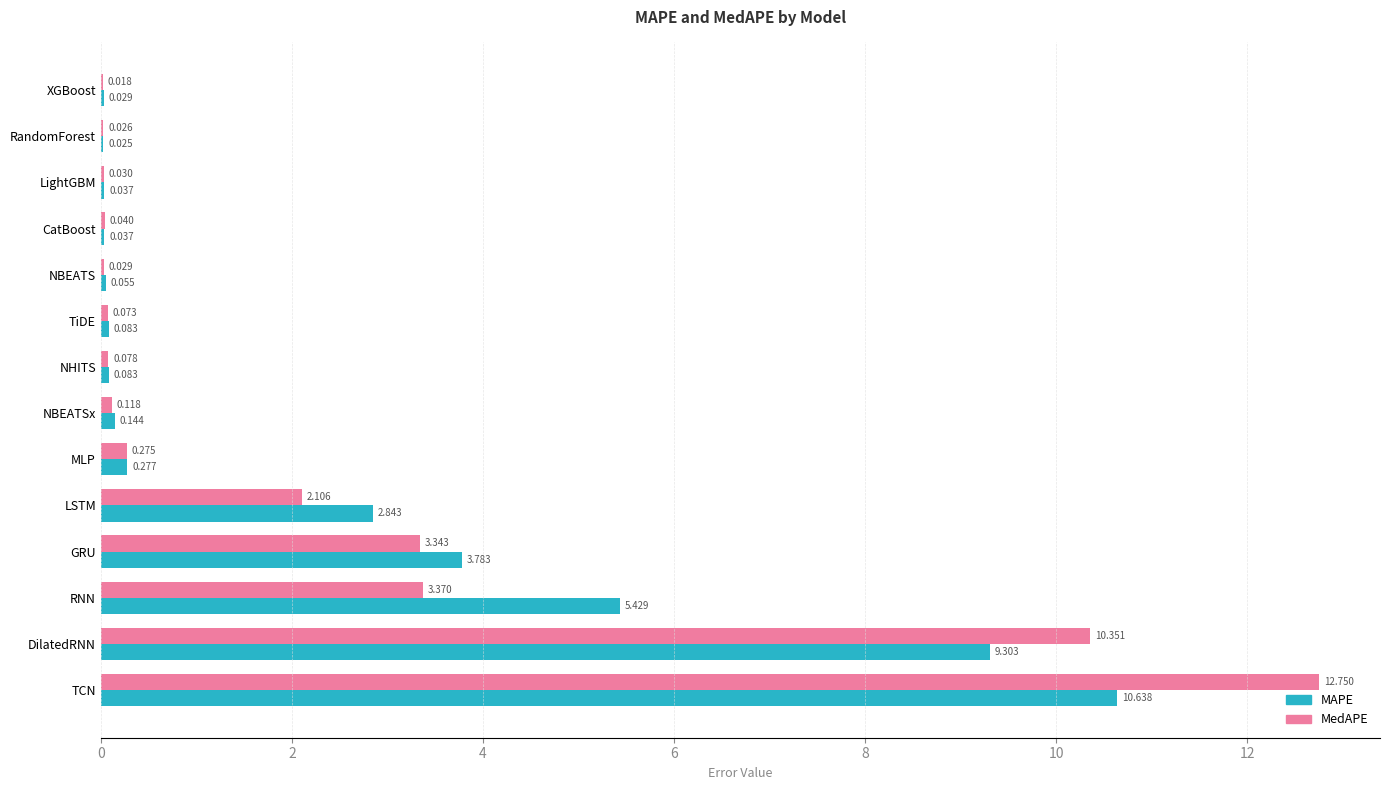

Where is MedAPE nearest to the value 6?

RNN